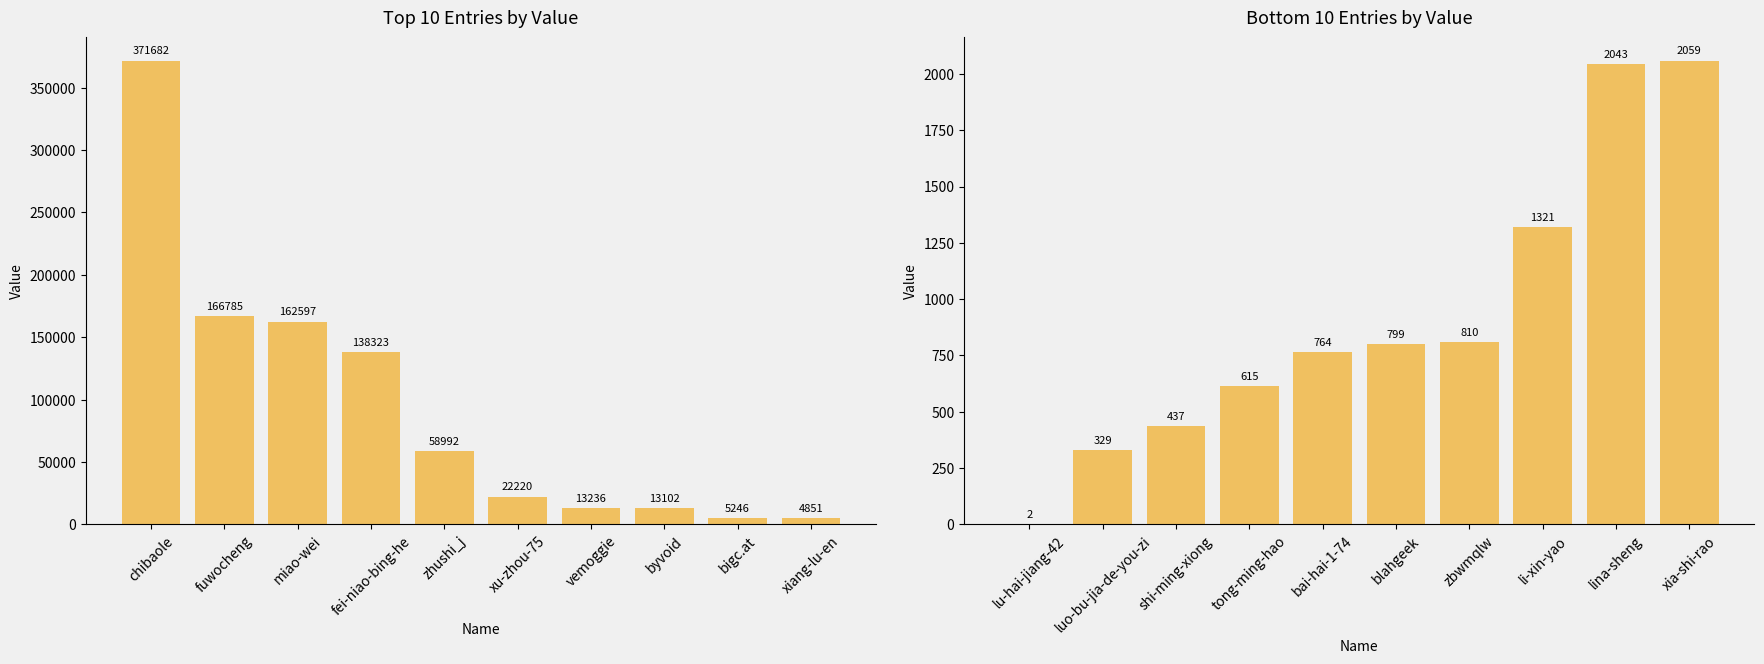

What is the minimum value shown in the chart?

2